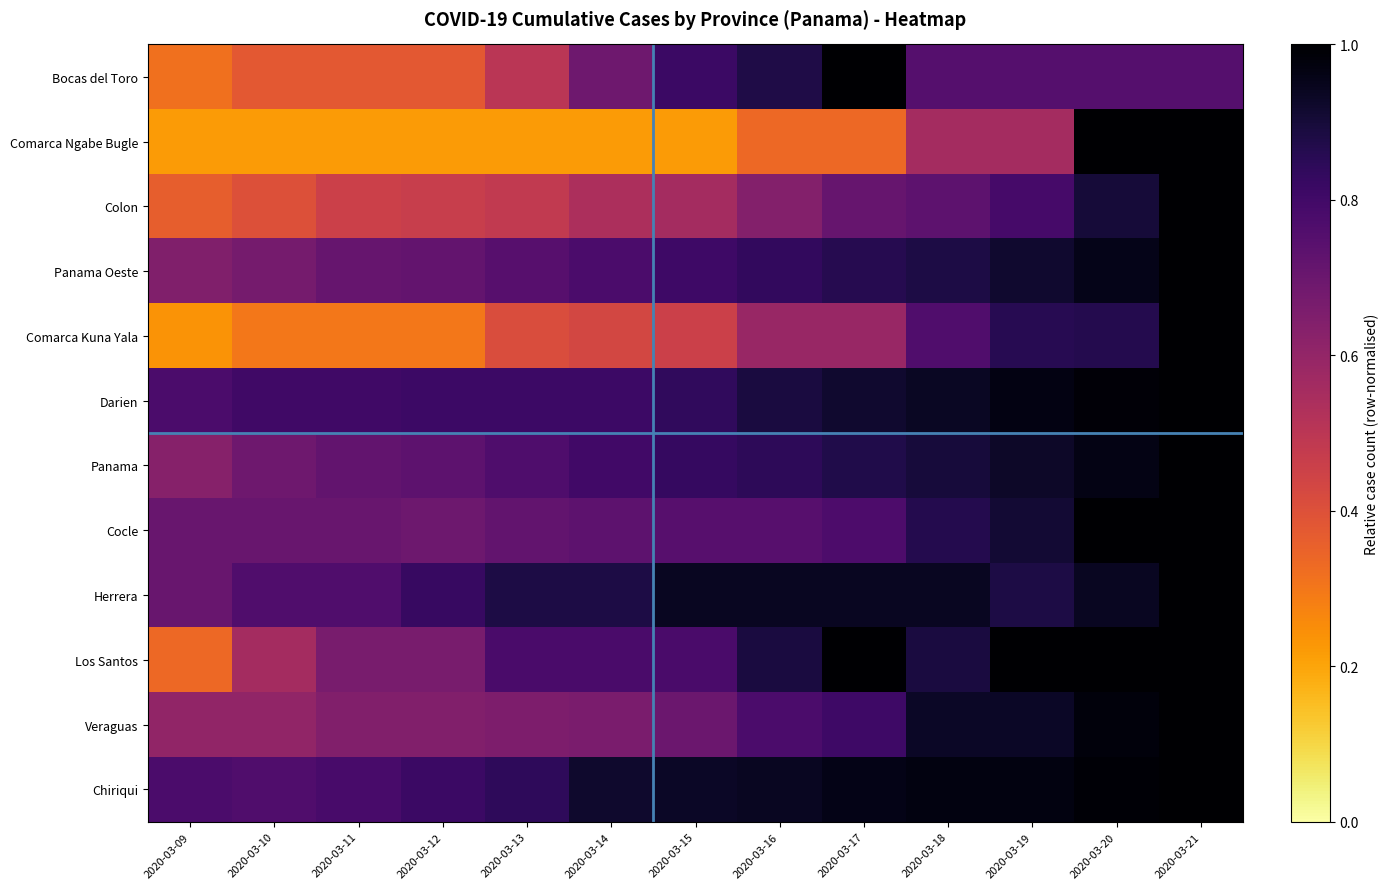

Reading left to right, extract all data points from this chart.

Bocas del Toro: 2020-03-09=0.3	2020-03-10=0.4	2020-03-11=0.4	2020-03-12=0.4	2020-03-13=0.5	2020-03-14=0.7	2020-03-15=0.8	2020-03-16=0.9	2020-03-17=1.0	2020-03-18=0.8	2020-03-19=0.8	2020-03-20=0.8	2020-03-21=0.8
Comarca Ngabe Bugle: 2020-03-09=0.2	2020-03-10=0.2	2020-03-11=0.2	2020-03-12=0.2	2020-03-13=0.2	2020-03-14=0.2	2020-03-15=0.2	2020-03-16=0.3	2020-03-17=0.3	2020-03-18=0.6	2020-03-19=0.6	2020-03-20=1.0	2020-03-21=1.0
Colon: 2020-03-09=0.4	2020-03-10=0.4	2020-03-11=0.5	2020-03-12=0.5	2020-03-13=0.5	2020-03-14=0.5	2020-03-15=0.6	2020-03-16=0.6	2020-03-17=0.7	2020-03-18=0.7	2020-03-19=0.8	2020-03-20=0.9	2020-03-21=1.0
Panama Oeste: 2020-03-09=0.6	2020-03-10=0.7	2020-03-11=0.7	2020-03-12=0.7	2020-03-13=0.7	2020-03-14=0.8	2020-03-15=0.8	2020-03-16=0.8	2020-03-17=0.9	2020-03-18=0.9	2020-03-19=0.9	2020-03-20=1.0	2020-03-21=1.0
Comarca Kuna Yala: 2020-03-09=0.2	2020-03-10=0.3	2020-03-11=0.3	2020-03-12=0.3	2020-03-13=0.4	2020-03-14=0.4	2020-03-15=0.5	2020-03-16=0.6	2020-03-17=0.6	2020-03-18=0.8	2020-03-19=0.9	2020-03-20=0.9	2020-03-21=1.0
Darien: 2020-03-09=0.8	2020-03-10=0.8	2020-03-11=0.8	2020-03-12=0.8	2020-03-13=0.8	2020-03-14=0.8	2020-03-15=0.8	2020-03-16=0.9	2020-03-17=0.9	2020-03-18=0.9	2020-03-19=1.0	2020-03-20=1.0	2020-03-21=1.0
Panama: 2020-03-09=0.6	2020-03-10=0.7	2020-03-11=0.7	2020-03-12=0.7	2020-03-13=0.8	2020-03-14=0.8	2020-03-15=0.8	2020-03-16=0.8	2020-03-17=0.9	2020-03-18=0.9	2020-03-19=0.9	2020-03-20=1.0	2020-03-21=1.0
Cocle: 2020-03-09=0.7	2020-03-10=0.7	2020-03-11=0.7	2020-03-12=0.7	2020-03-13=0.7	2020-03-14=0.7	2020-03-15=0.7	2020-03-16=0.7	2020-03-17=0.8	2020-03-18=0.9	2020-03-19=0.9	2020-03-20=1.0	2020-03-21=1.0
Herrera: 2020-03-09=0.7	2020-03-10=0.8	2020-03-11=0.8	2020-03-12=0.8	2020-03-13=0.9	2020-03-14=0.9	2020-03-15=0.9	2020-03-16=0.9	2020-03-17=0.9	2020-03-18=0.9	2020-03-19=0.9	2020-03-20=0.9	2020-03-21=1.0
Los Santos: 2020-03-09=0.3	2020-03-10=0.6	2020-03-11=0.7	2020-03-12=0.7	2020-03-13=0.8	2020-03-14=0.8	2020-03-15=0.8	2020-03-16=0.9	2020-03-17=1.0	2020-03-18=0.9	2020-03-19=1.0	2020-03-20=1.0	2020-03-21=1.0
Veraguas: 2020-03-09=0.6	2020-03-10=0.6	2020-03-11=0.6	2020-03-12=0.6	2020-03-13=0.7	2020-03-14=0.7	2020-03-15=0.7	2020-03-16=0.8	2020-03-17=0.8	2020-03-18=0.9	2020-03-19=0.9	2020-03-20=1.0	2020-03-21=1.0
Chiriqui: 2020-03-09=0.8	2020-03-10=0.8	2020-03-11=0.8	2020-03-12=0.8	2020-03-13=0.8	2020-03-14=0.9	2020-03-15=0.9	2020-03-16=0.9	2020-03-17=1.0	2020-03-18=1.0	2020-03-19=1.0	2020-03-20=1.0	2020-03-21=1.0